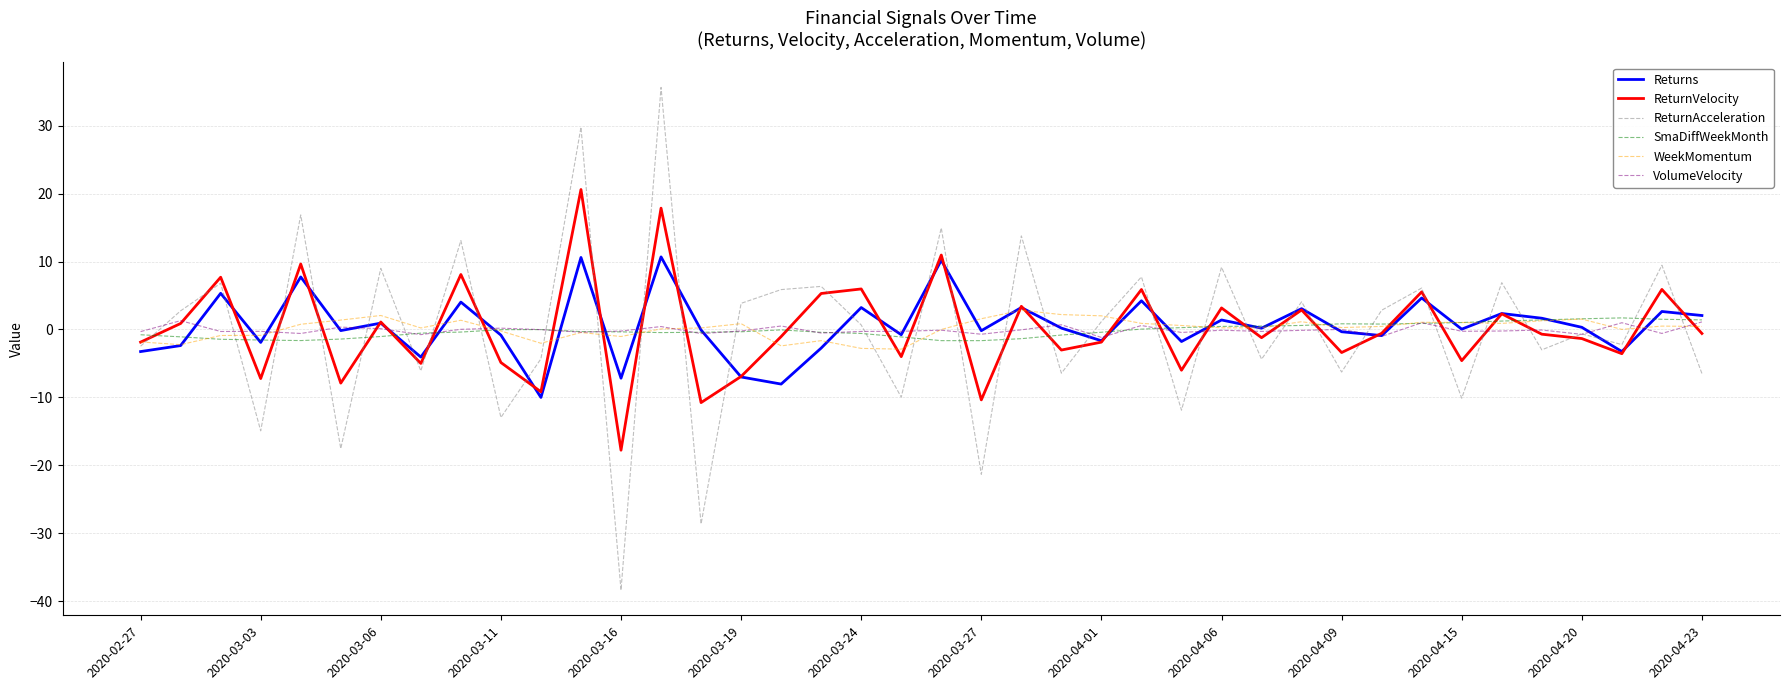

What is the minimum value for ReturnVelocity?

-17.8